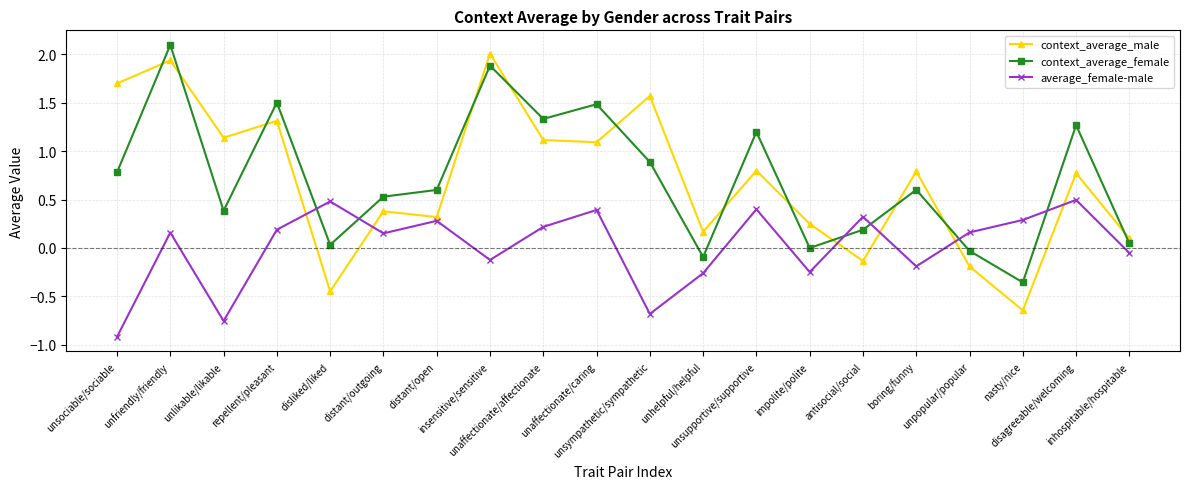

What are all the series names shown in the legend?

context_average_male, context_average_female, average_female-male